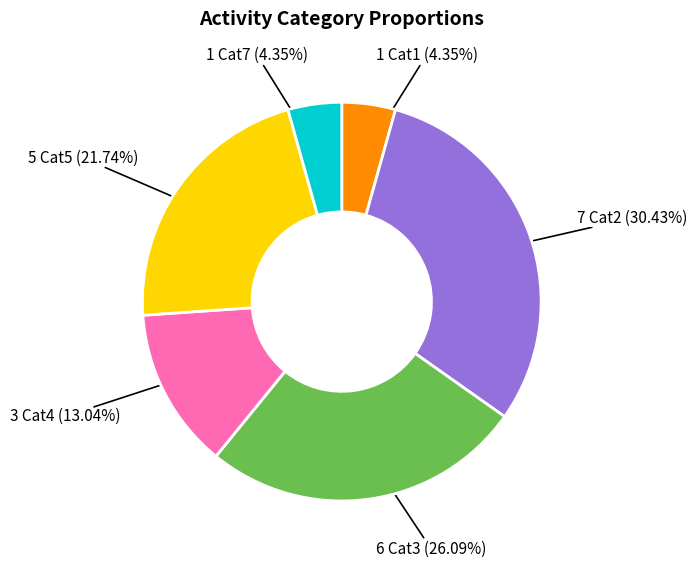

Is there a majority slice in this chart?

No